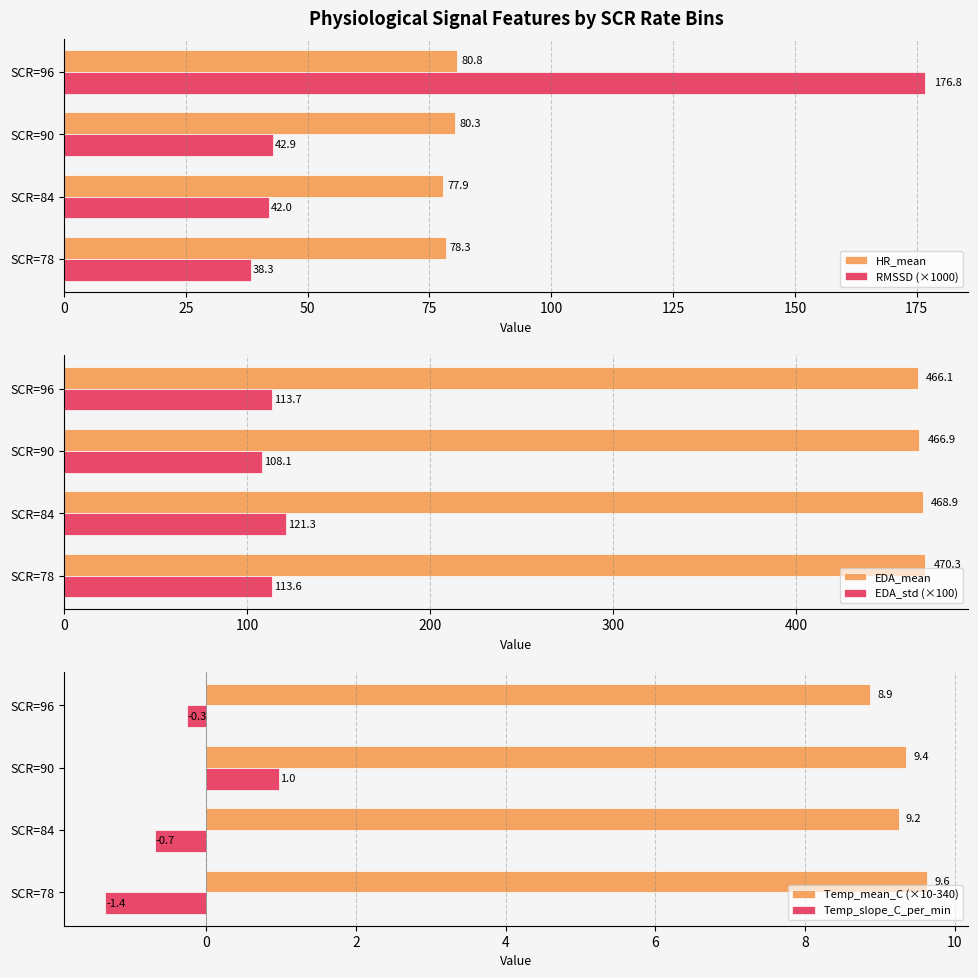

How many distinct data groups are displayed?

6